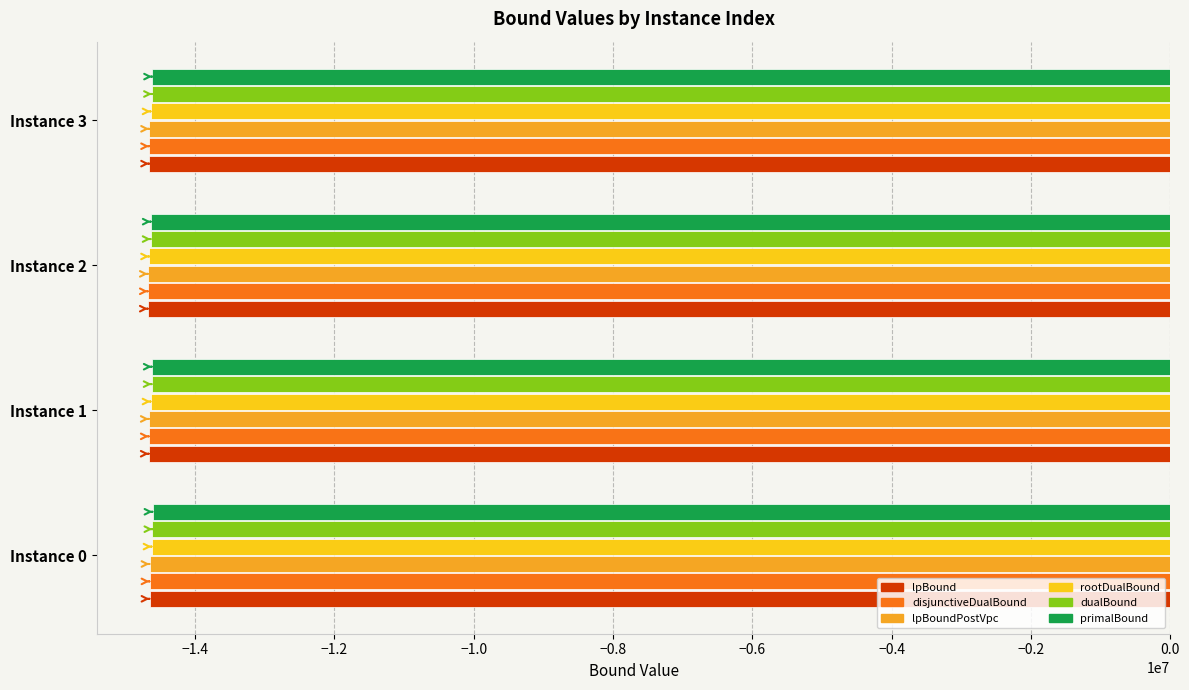

The value of dualBound at Instance 3 is -20783297.4. True or false?

False